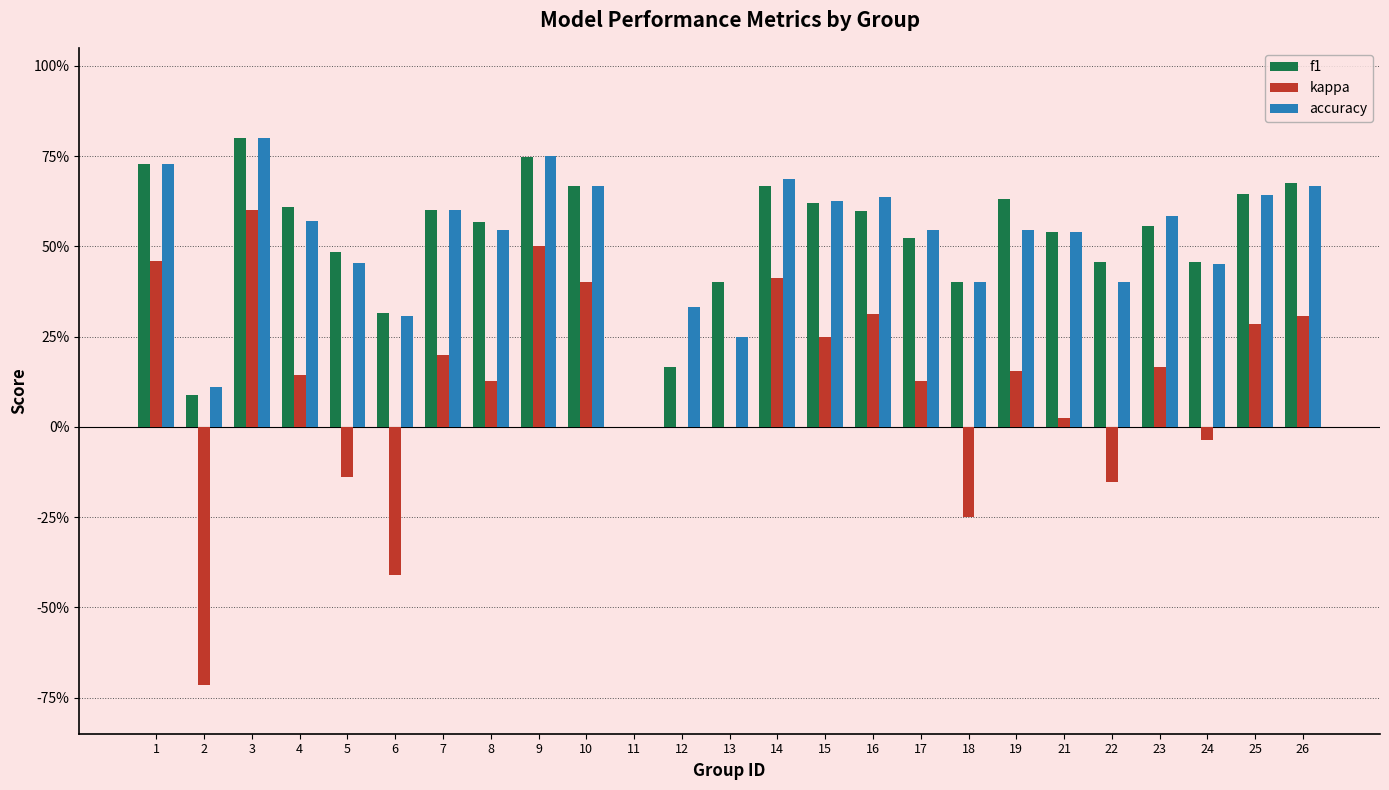

Reading left to right, list all the values displayed in this chart.

f1: 1=0.7	2=0.1	3=0.8	4=0.6	5=0.5	6=0.3	7=0.6	8=0.6	9=0.7	10=0.7	11=0.0	12=0.2	13=0.4	14=0.7	15=0.6	16=0.6	17=0.5	18=0.4	19=0.6	21=0.5	22=0.5	23=0.6	24=0.5	25=0.6	26=0.7
kappa: 1=0.5	2=-0.7	3=0.6	4=0.1	5=-0.1	6=-0.4	7=0.2	8=0.1	9=0.5	10=0.4	11=0.0	12=0.0	13=0.0	14=0.4	15=0.2	16=0.3	17=0.1	18=-0.2	19=0.2	21=0.0	22=-0.2	23=0.2	24=-0.0	25=0.3	26=0.3
accuracy: 1=0.7	2=0.1	3=0.8	4=0.6	5=0.5	6=0.3	7=0.6	8=0.5	9=0.8	10=0.7	11=0.0	12=0.3	13=0.2	14=0.7	15=0.6	16=0.6	17=0.5	18=0.4	19=0.5	21=0.5	22=0.4	23=0.6	24=0.5	25=0.6	26=0.7